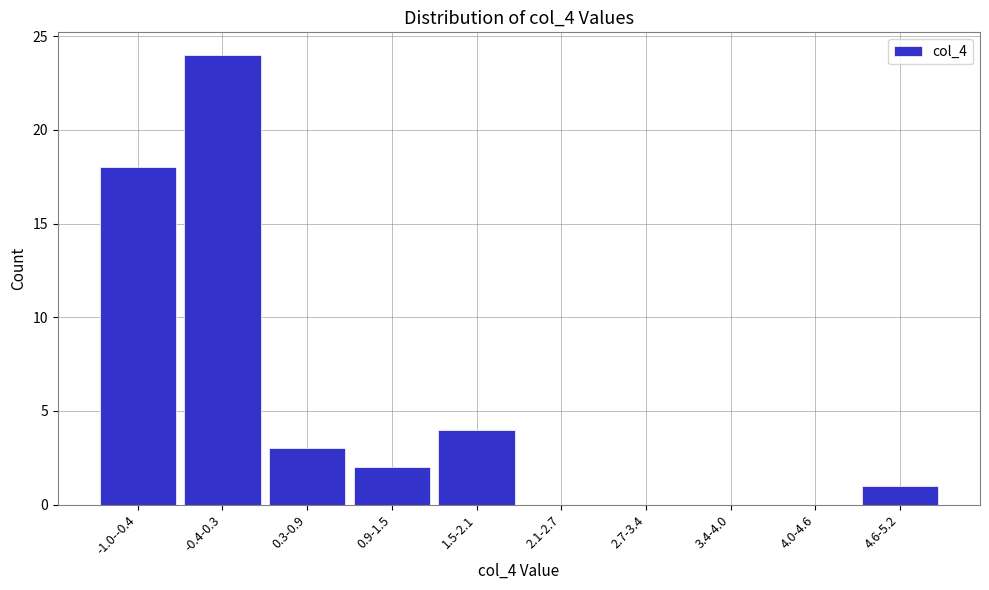

Reading right to left, list all the values displayed in this chart.

4.6-5.2=1	4.0-4.6=0	3.4-4.0=0	2.7-3.4=0	2.1-2.7=0	1.5-2.1=4	0.9-1.5=2	0.3-0.9=3	-0.4-0.3=24	-1.0--0.4=18